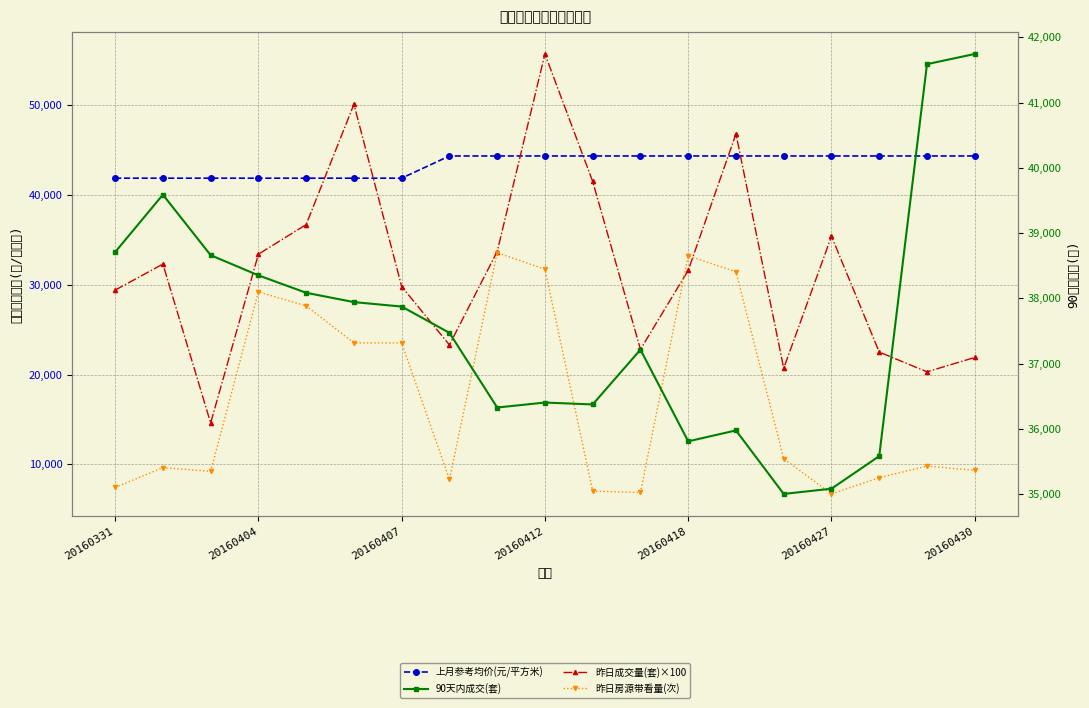

What is the sum of the 90天内成交(套) values at 17 and 20160430?

79462